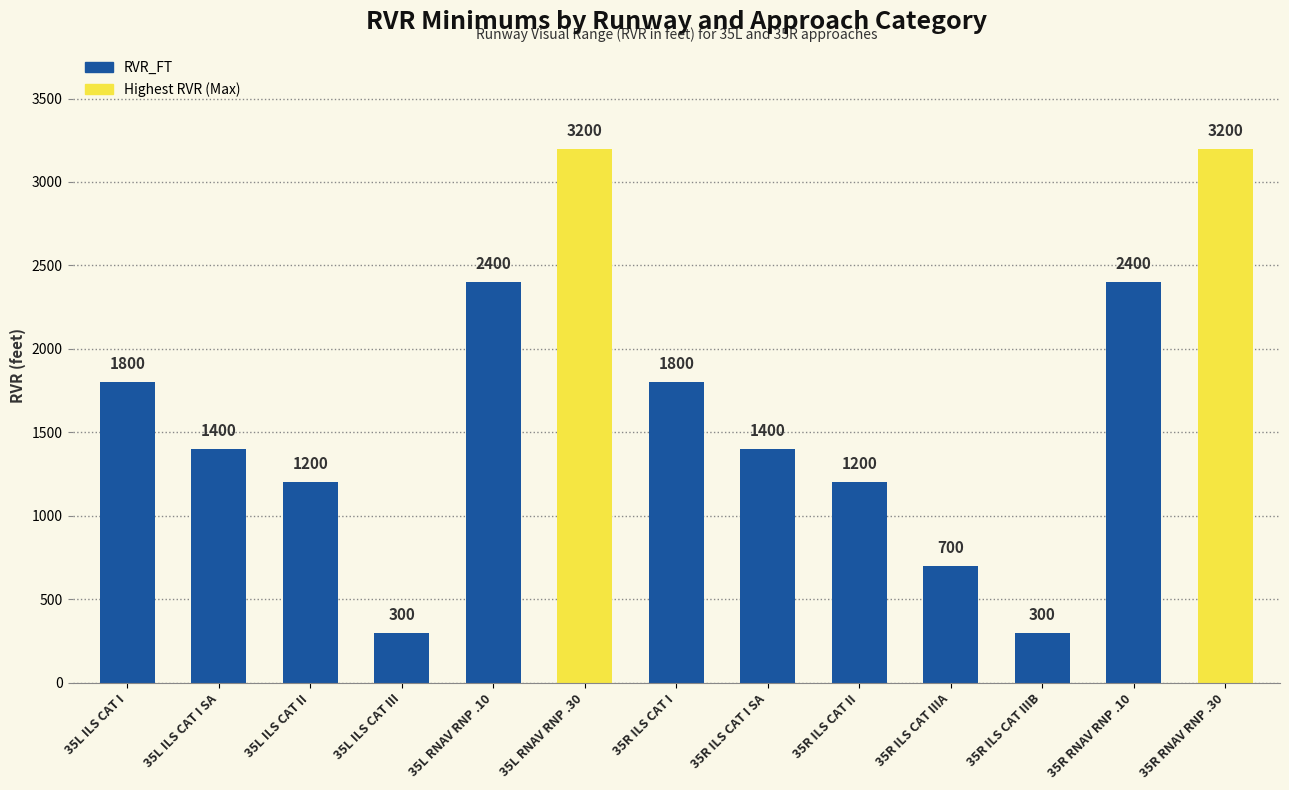

The chart shows a value of 2400 at 35R RNAV RNP .10. True or false?

True